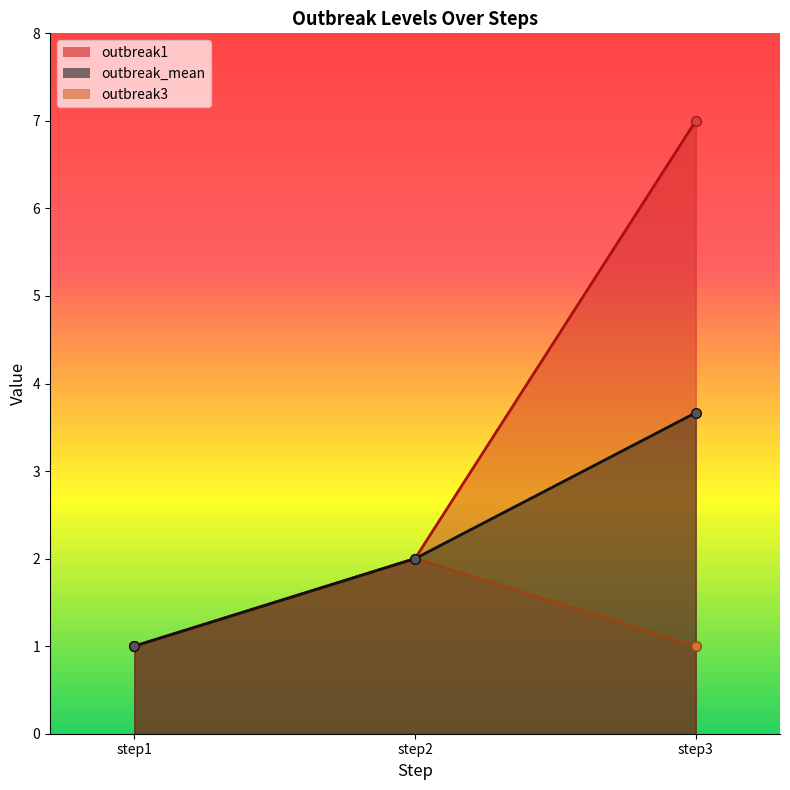

Read the outbreak1_line value at step2.

2.0